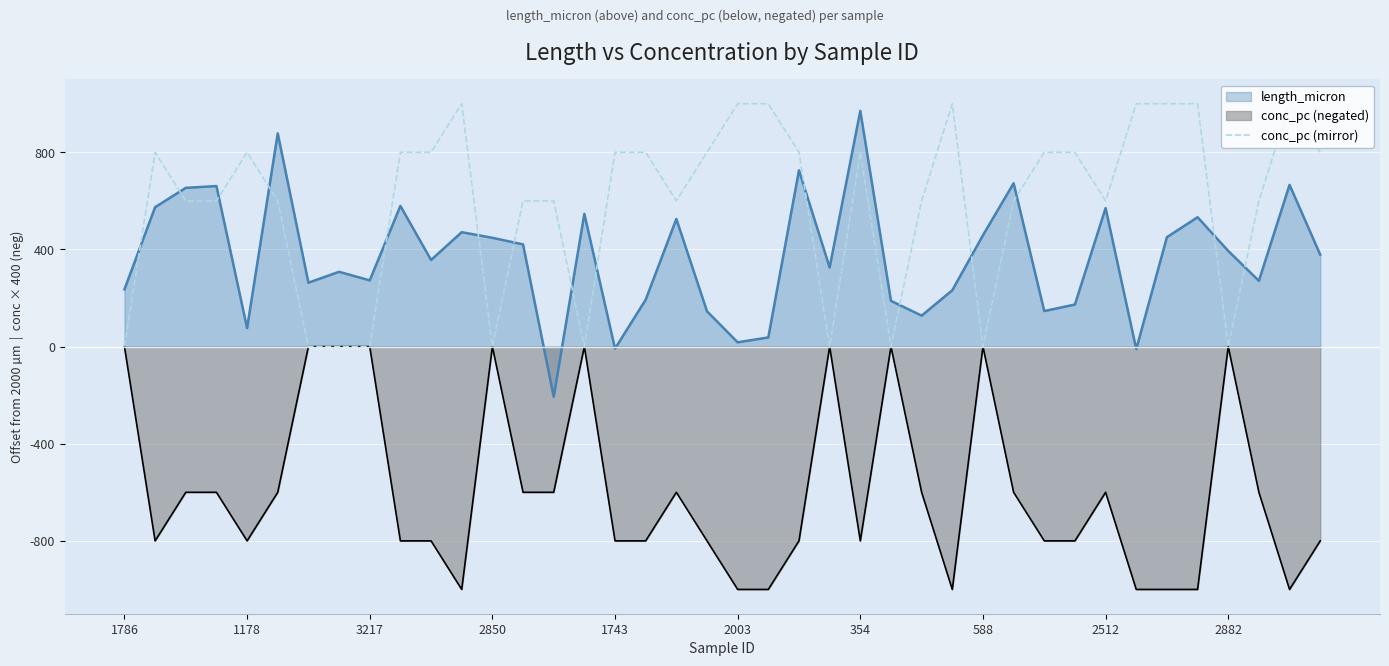

True or false: the data has more than 1 interior local peaks.

True